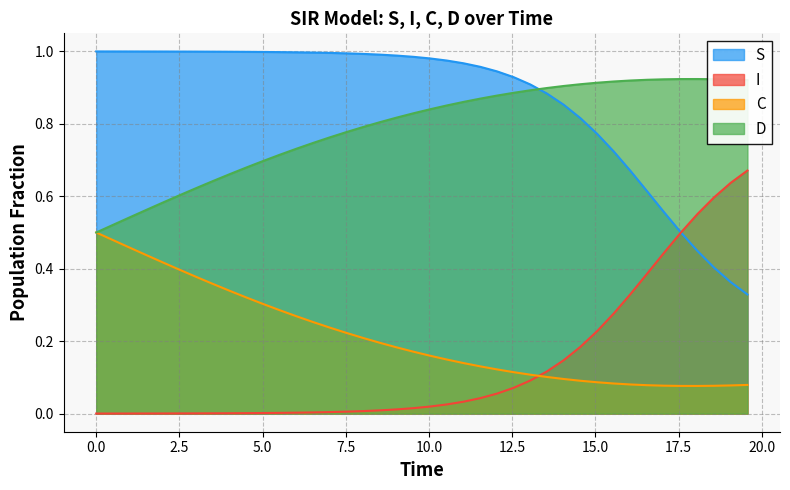

How many times do I and C cross each other?

1